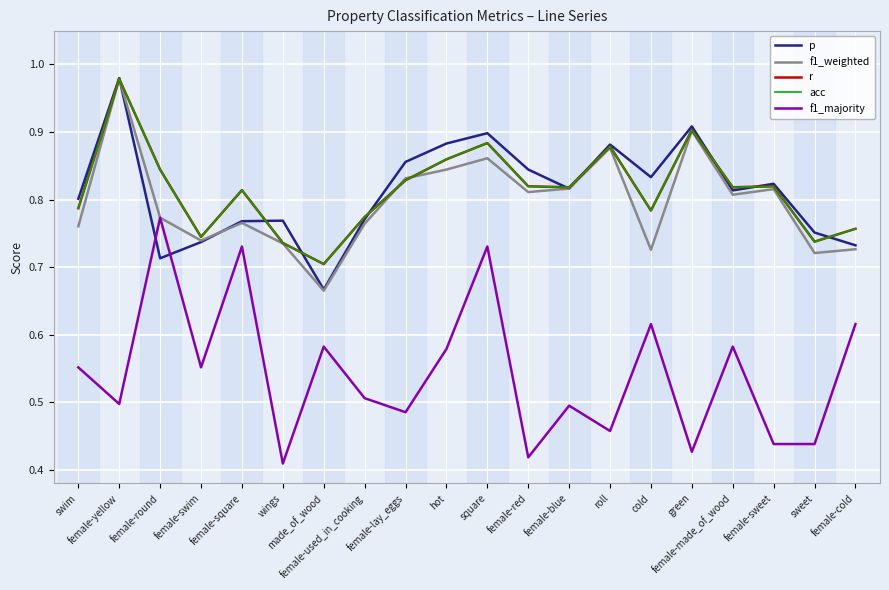

Does the chart display data point markers on the line(s)?

No